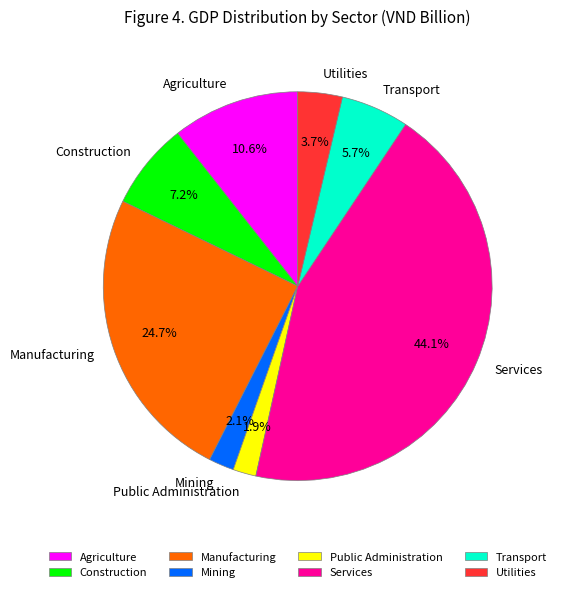

What is the largest slice in the pie chart?

Services